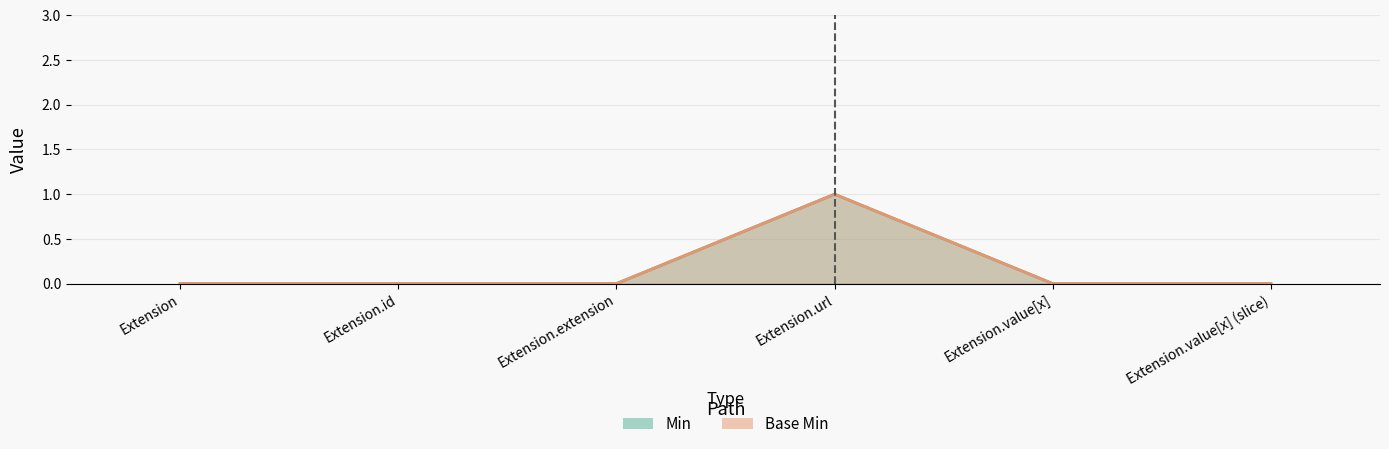

How many data points in Base Min are above 0?

1